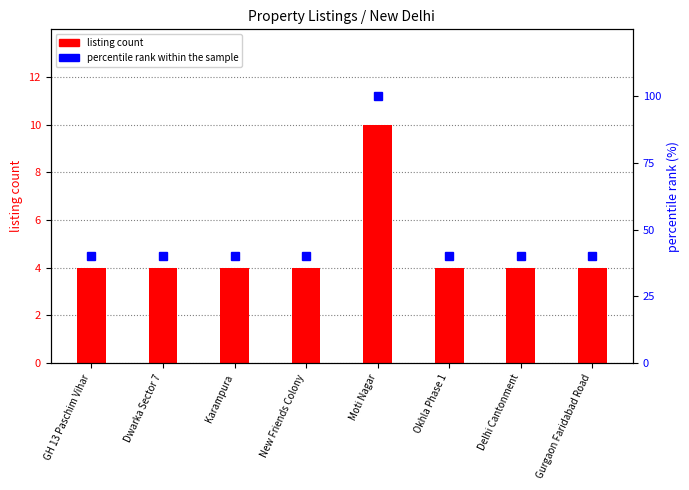

What is the value of the percentile rank within the sample bar at the 8th from the left?

40